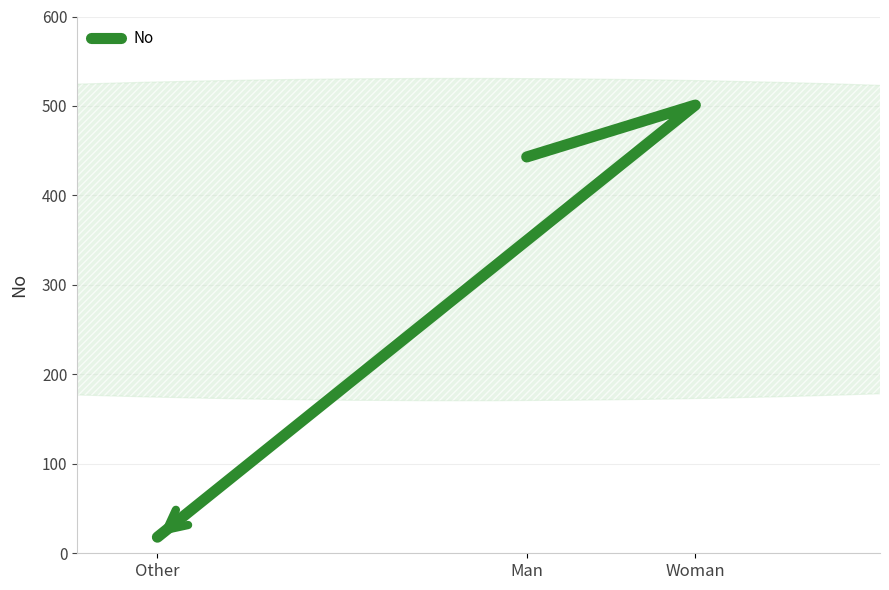

Reading right to left, what are all the values shown in this chart?

Other=18	Woman=501	Man=443